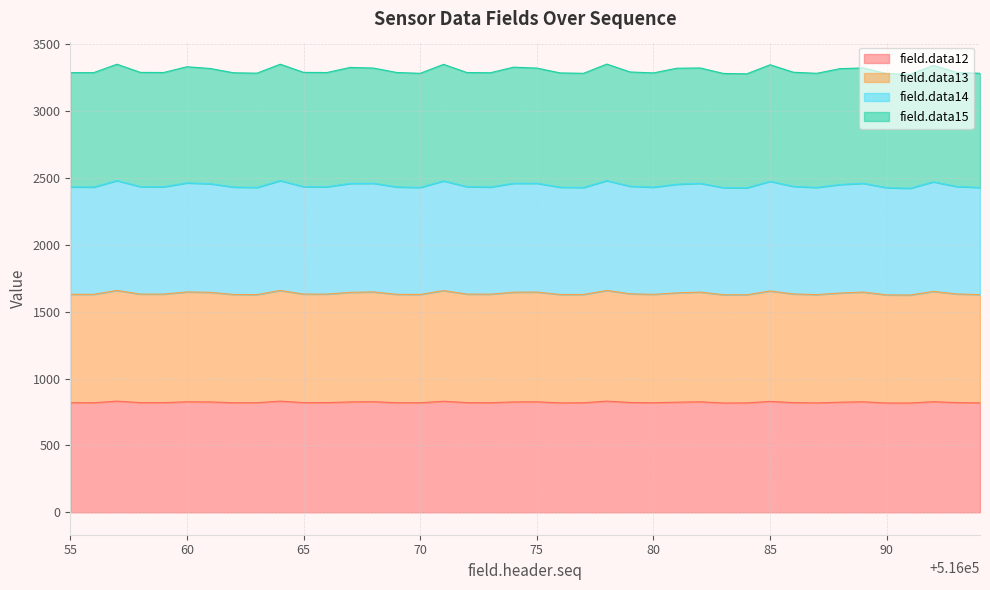

The value of field.data13 at 516086 is 2123. True or false?

False